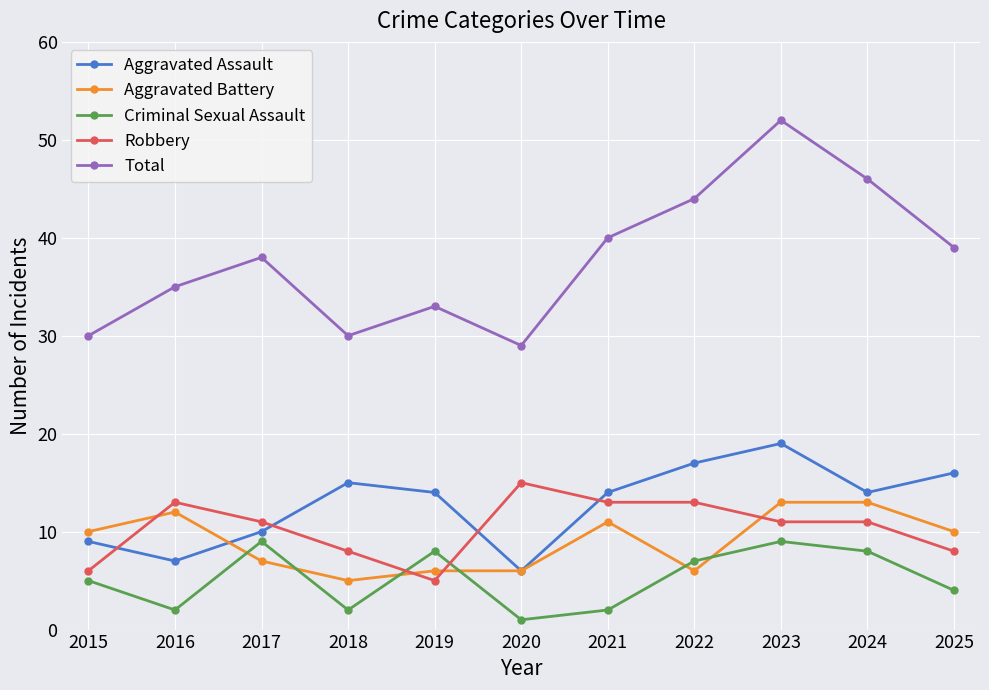

List the series in order of their peak value, lowest first.

Criminal Sexual Assault, Aggravated Battery, Robbery, Aggravated Assault, Total